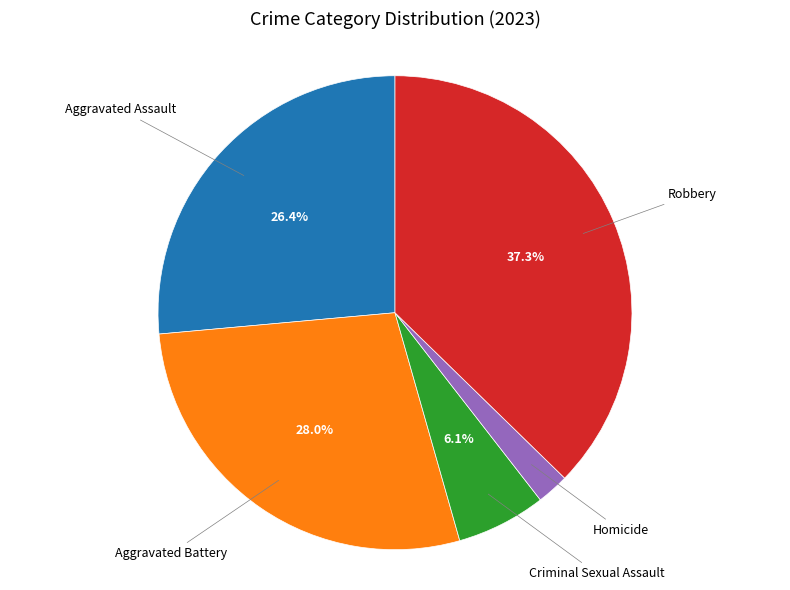

Does any single category account for the majority?

No